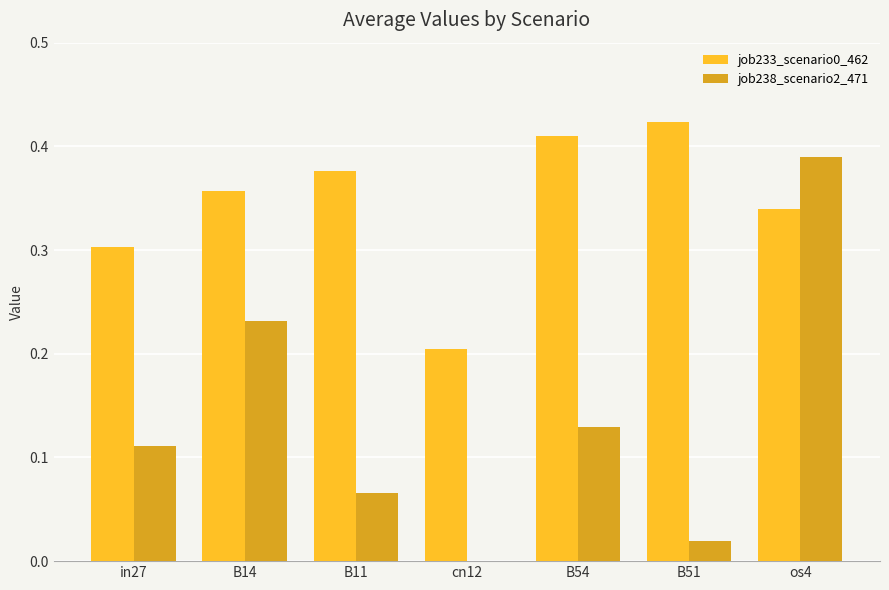

Between B14 and cn12, which series saw the biggest shift?

job238_scenario2_471